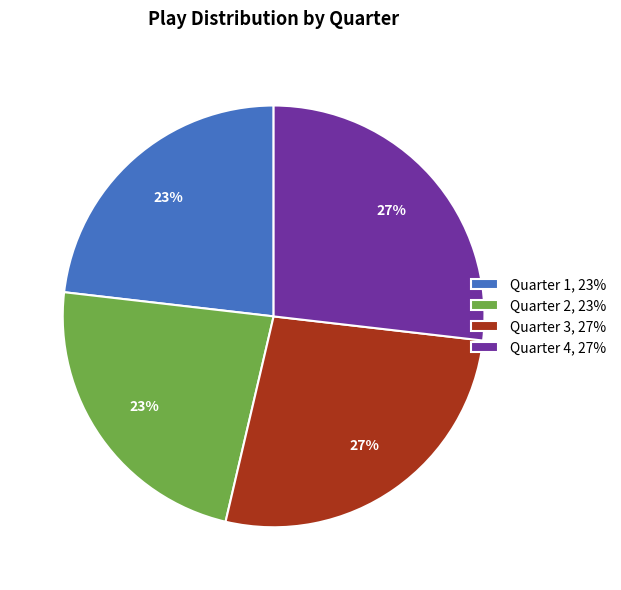

How many segments does this pie chart have?

4